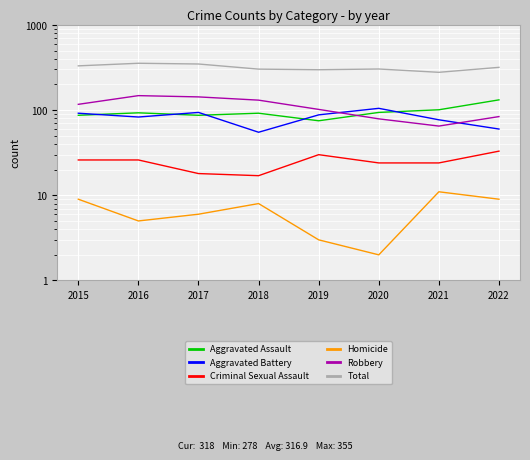

True or false: Aggravated Assault has more than 0 points higher than both neighbors.

True